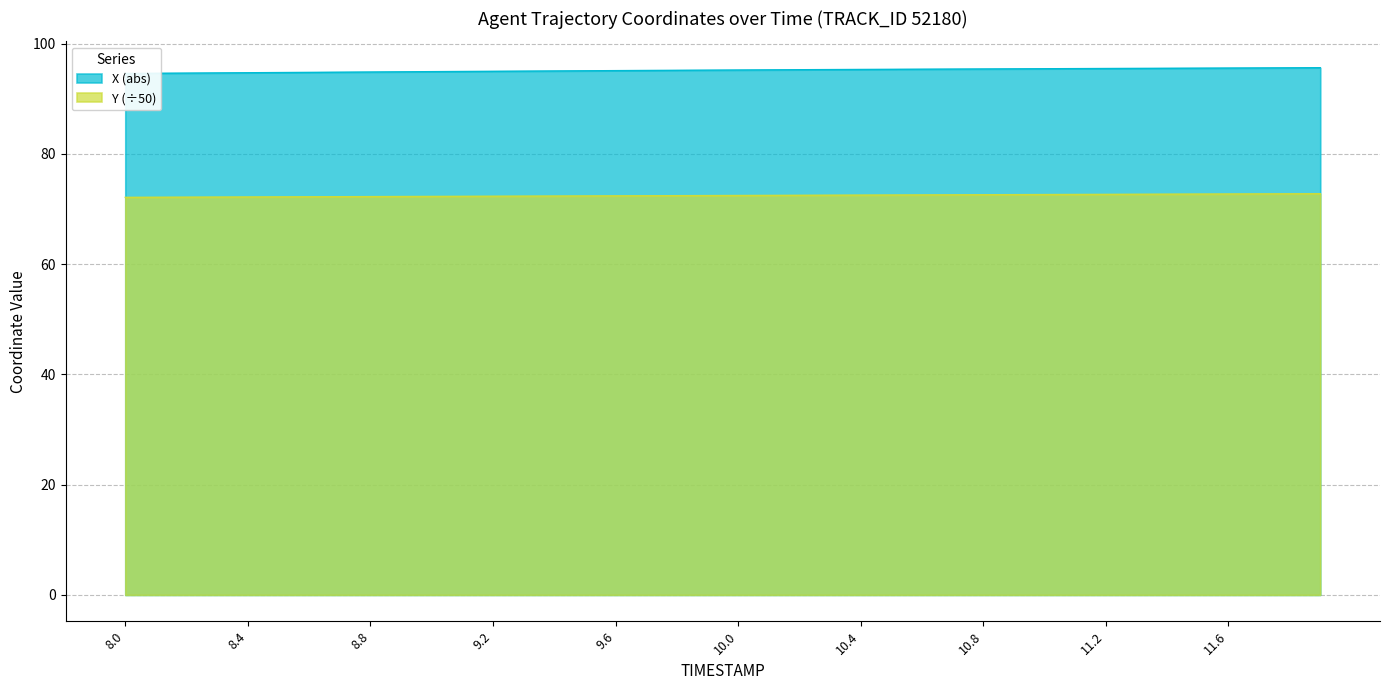

True or false: X and Y cross at least once.

False